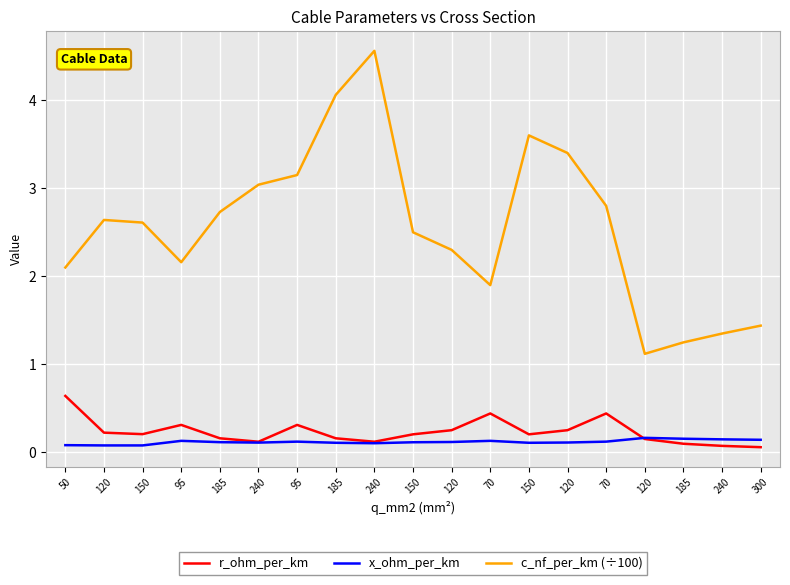

What is the value of the x_ohm_per_km point at the 9th from the left?

0.1